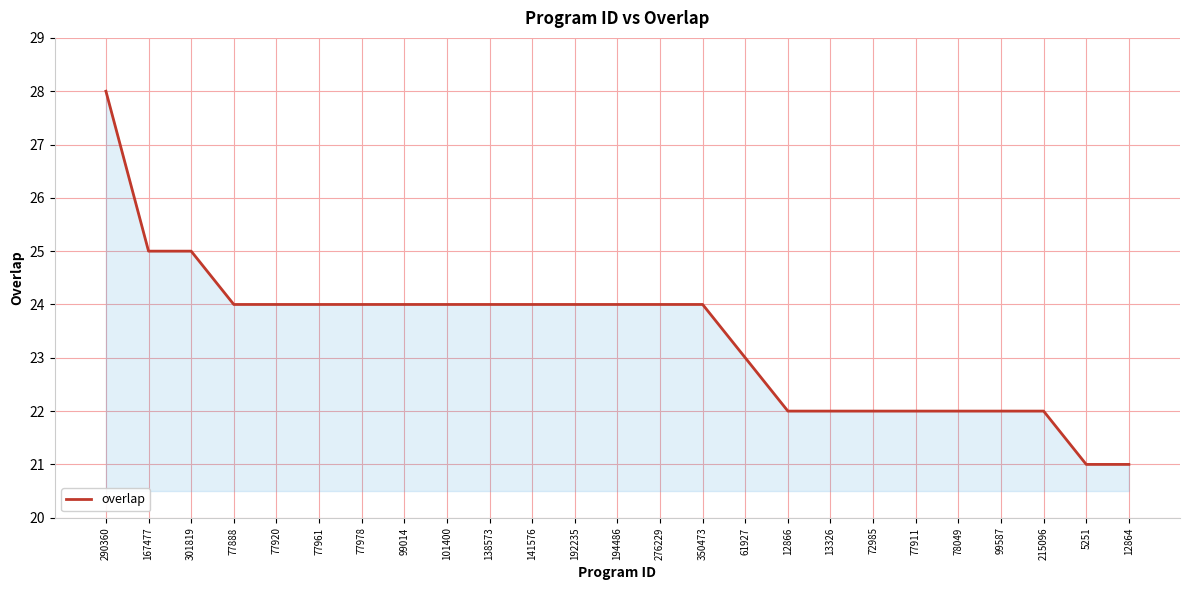

What position from the left is 276229?

14